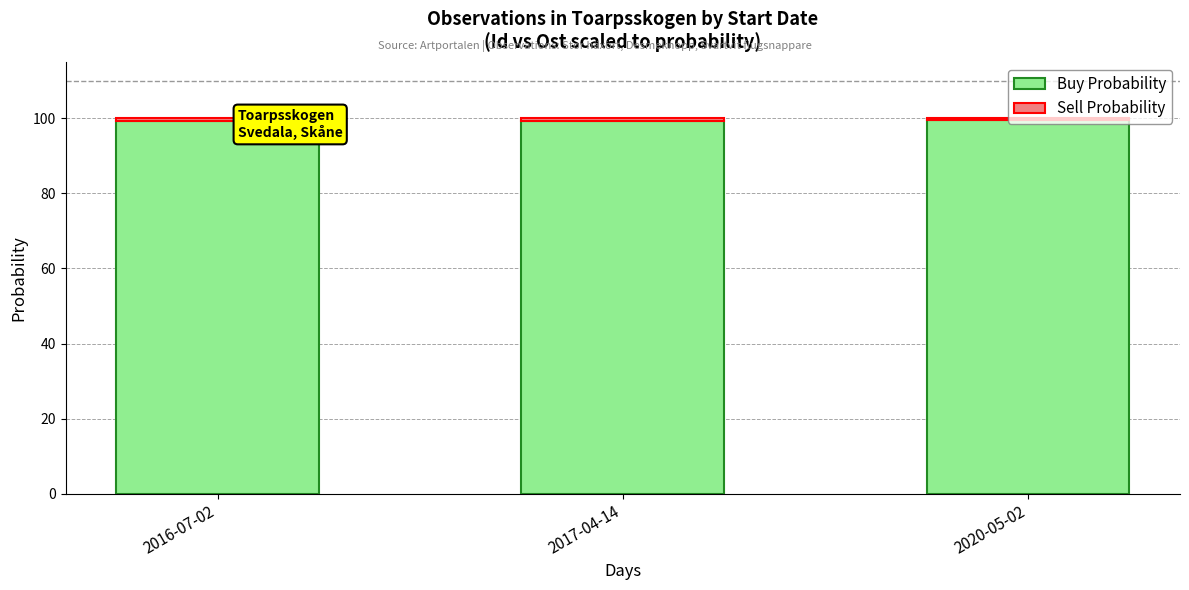

What is the sum of all Buy Probability values?

298.3